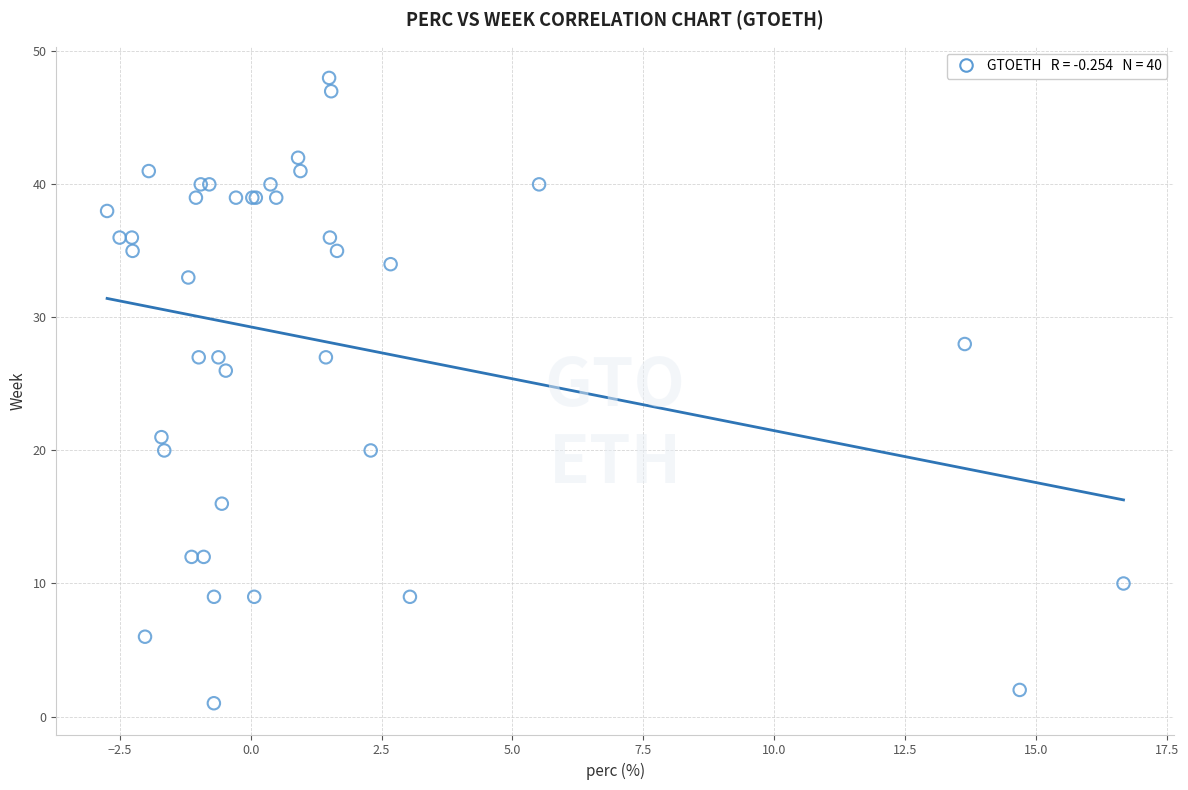

What Y value in the scatter plot is closest to 24?

26